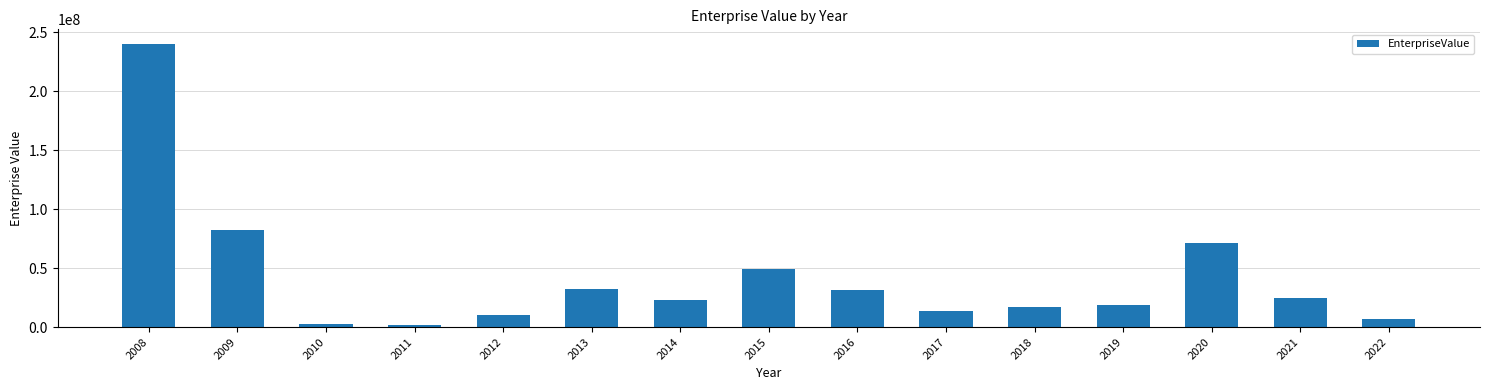

Is it true that the value at 2008 is 376117462.8?

False